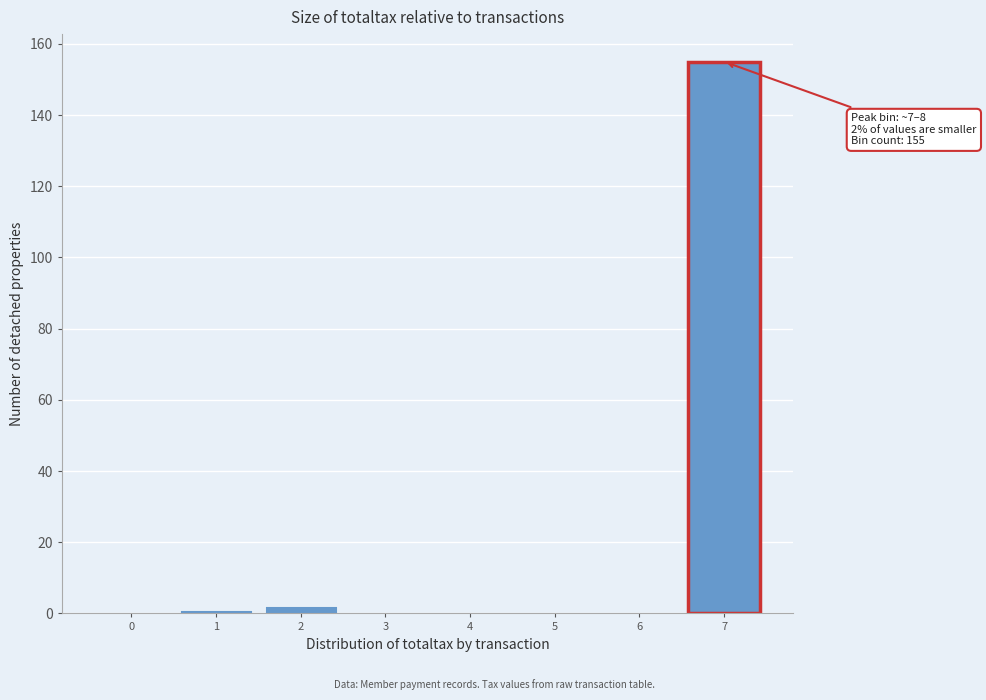

Reading left to right, extract all data points from this chart.

0=0	1=1	2=2	3=0	4=0	5=0	6=0	7=155